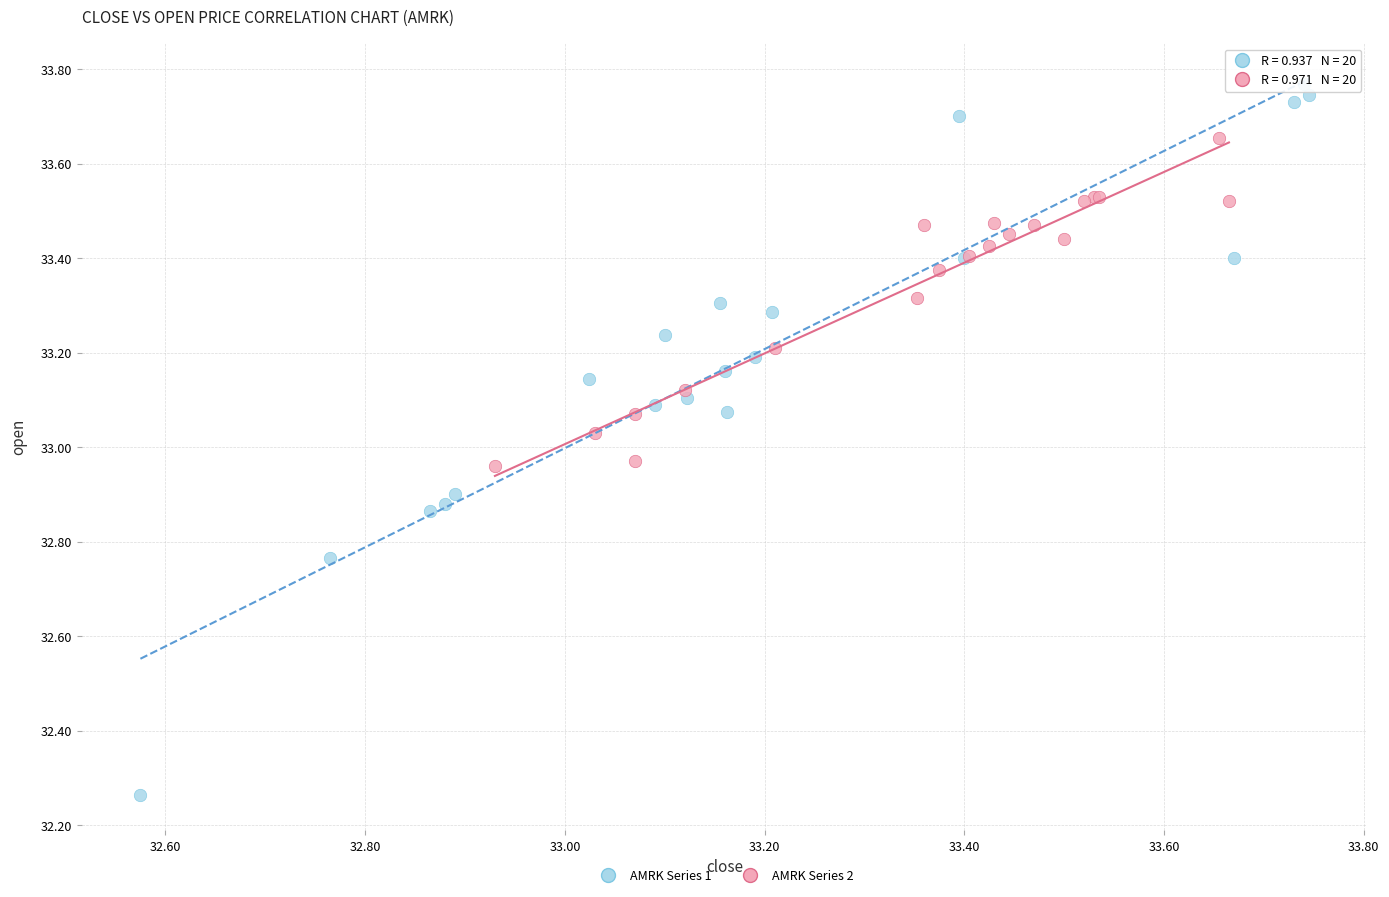

Which series contains the highest Y value?

AMRK Series 1